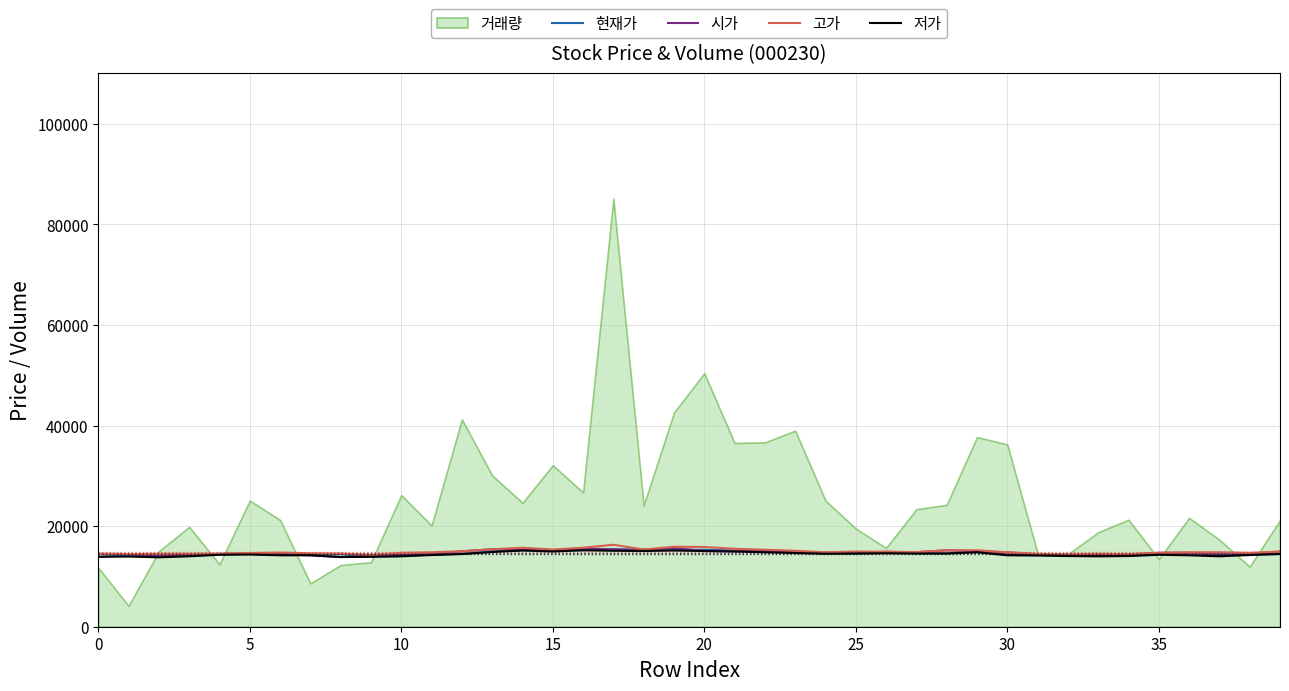

What is the sum of all 현재가 values?

585350